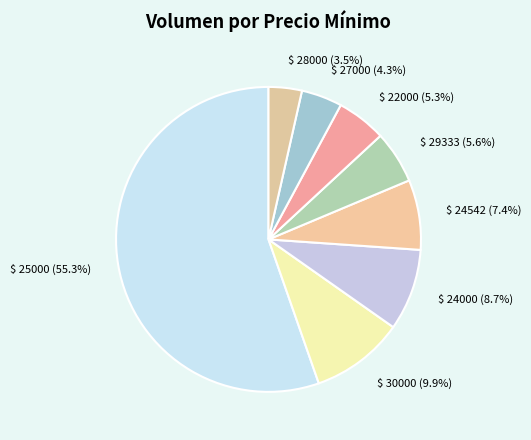

Is there any slice that represents more than half of the pie?

Yes